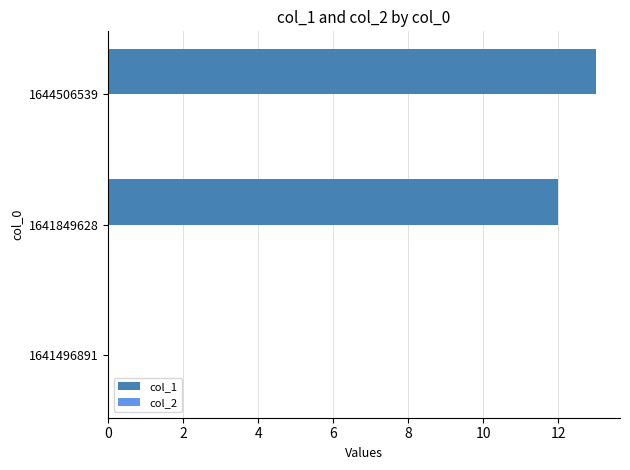

What is the sum of the values at 1644506539 and 1641849628?

25